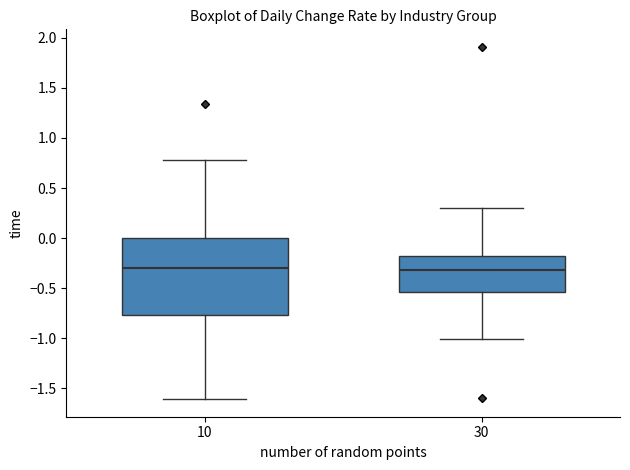

Reading left to right, transcribe this box plot: for each box, give where its median line is, the range the box spans, and where its two whiskers end, as read against the y-axis. The values are not printed on the chart, so give them approximately, as read against the axis.

10: median -0.30, box -0.75 to 0.00, whiskers -1.60 to 0.80
30: median -0.30, box -0.55 to -0.20, whiskers -1.00 to 0.30